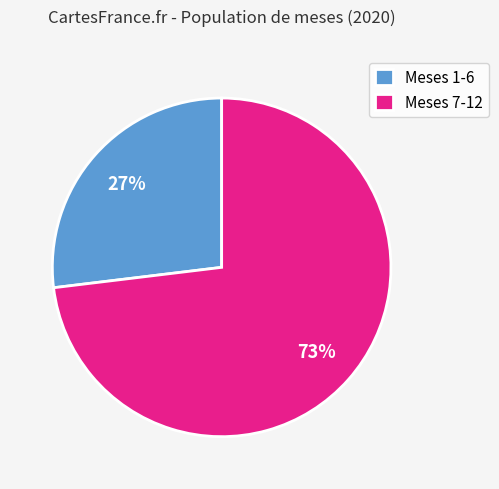

To the nearest percent, what is the difference between the Meses 7-12 and Meses 1-6 slice percentages?

46%